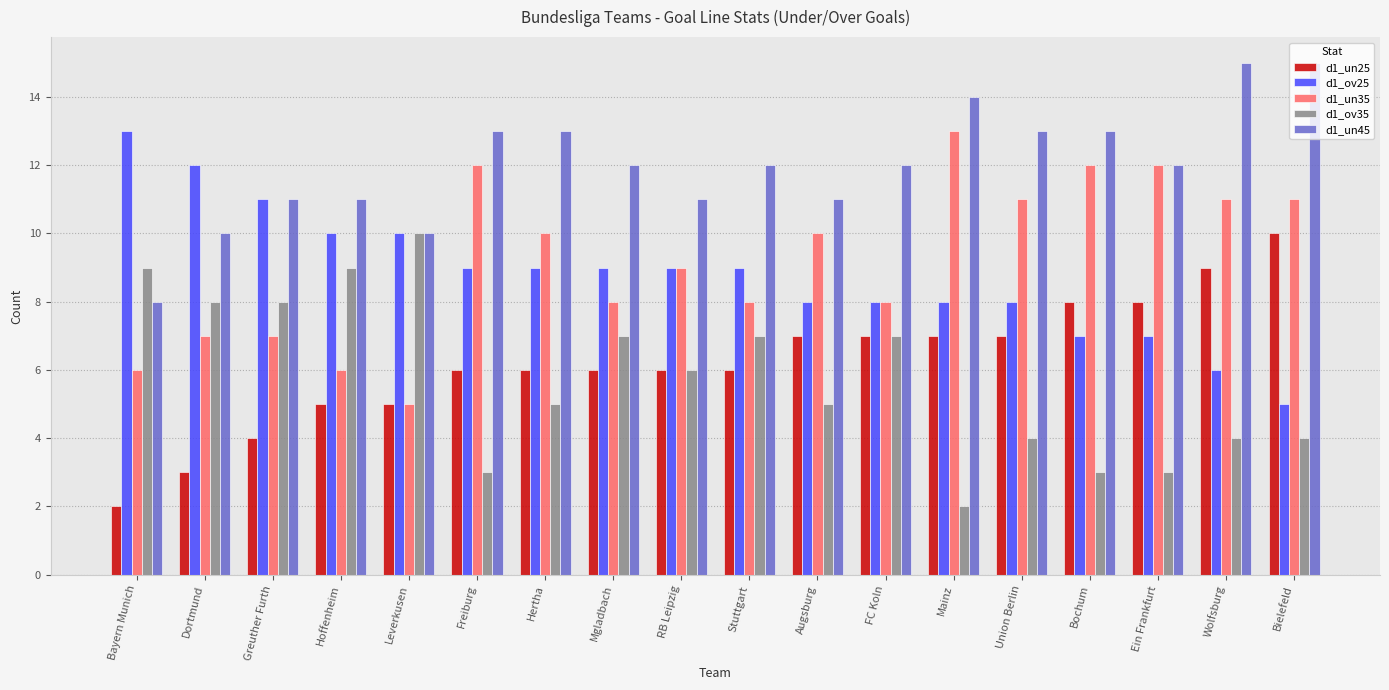

Reading right to left, list all the values displayed in this chart.

d1_un25: 10	9	8	8	7	7	7	7	6	6	6	6	6	5	5	4	3	2
d1_ov25: 5	6	7	7	8	8	8	8	9	9	9	9	9	10	10	11	12	13
d1_un35: 11	11	12	12	11	13	8	10	8	9	8	10	12	5	6	7	7	6
d1_ov35: 4	4	3	3	4	2	7	5	7	6	7	5	3	10	9	8	8	9
d1_un45: 15	15	12	13	13	14	12	11	12	11	12	13	13	10	11	11	10	8